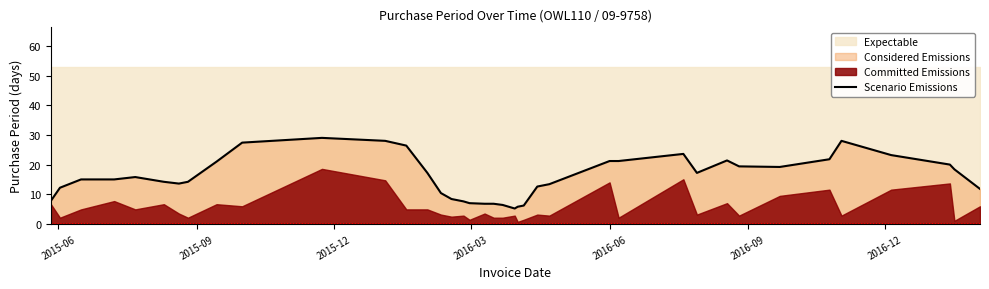

How many lines are shown in the chart?

1